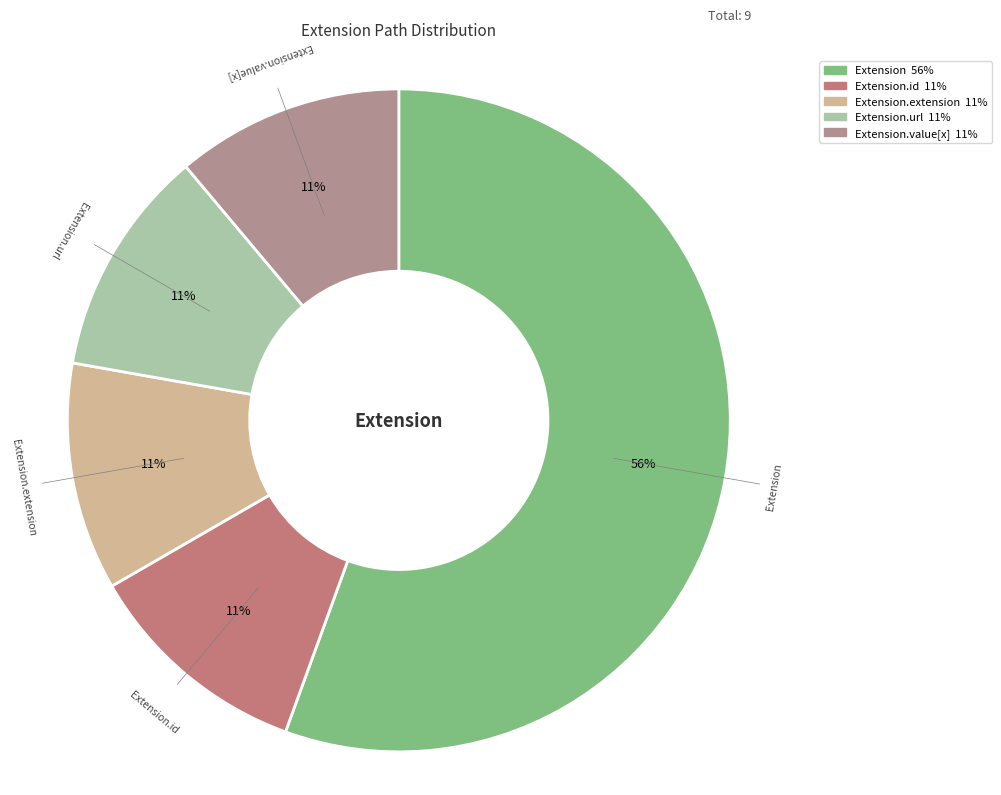

How many slices are in this pie chart?

5